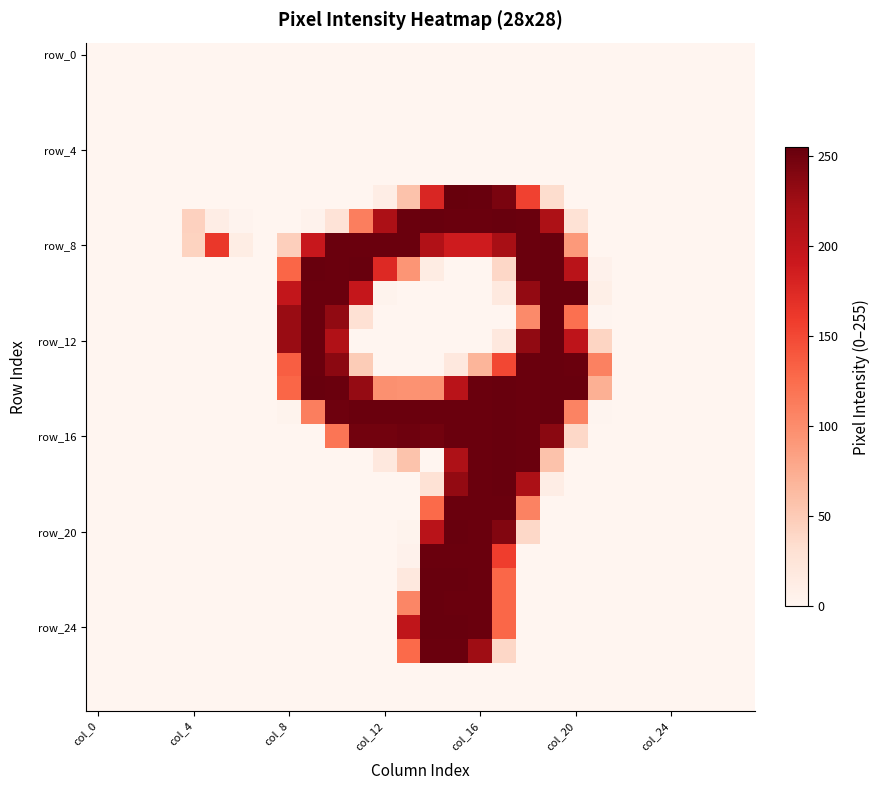

Which series has the largest total across all categories?

row_8